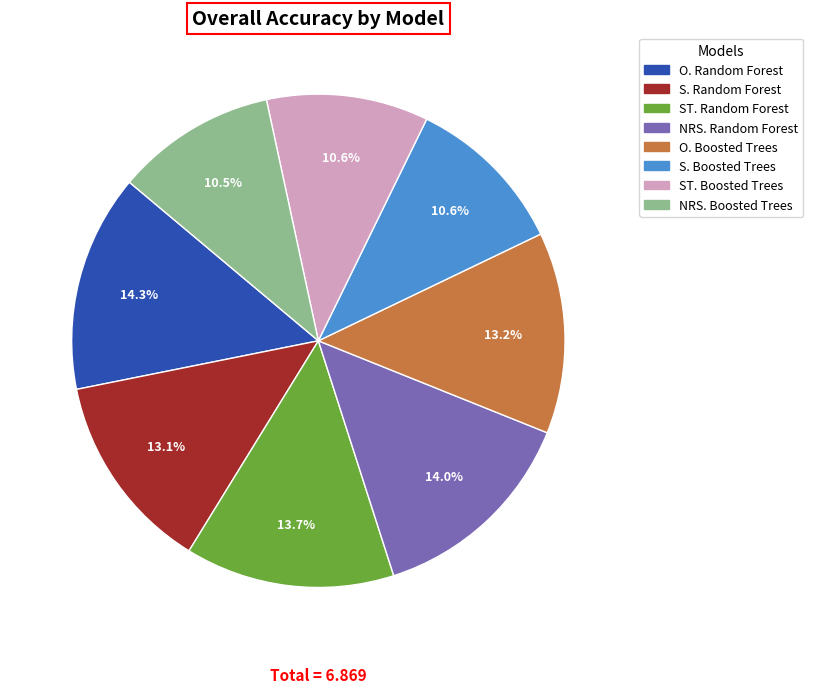

Does any single category account for the majority?

No